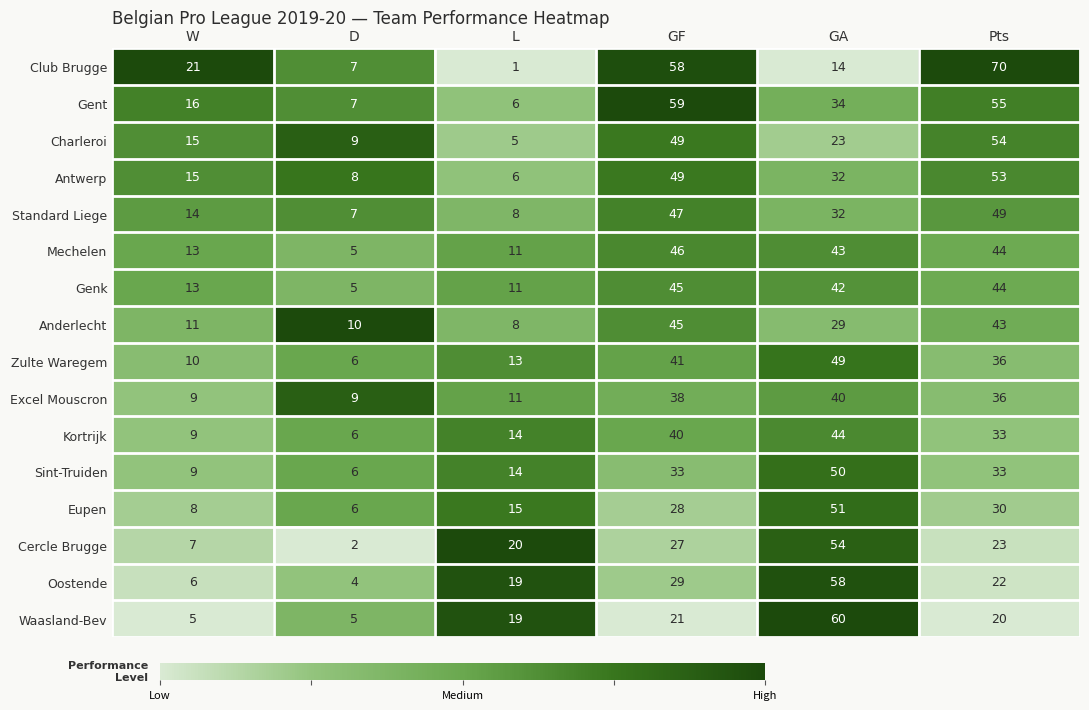

The Cercle Brugge series shows 7 at W. True or false?

True